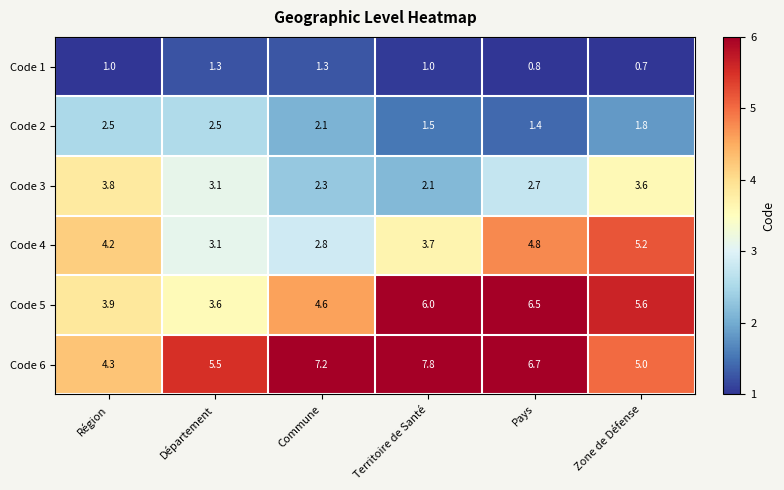

Rank the series by their maximum value, from lowest to highest.

Code 1, Code 2, Code 3, Code 4, Code 5, Code 6